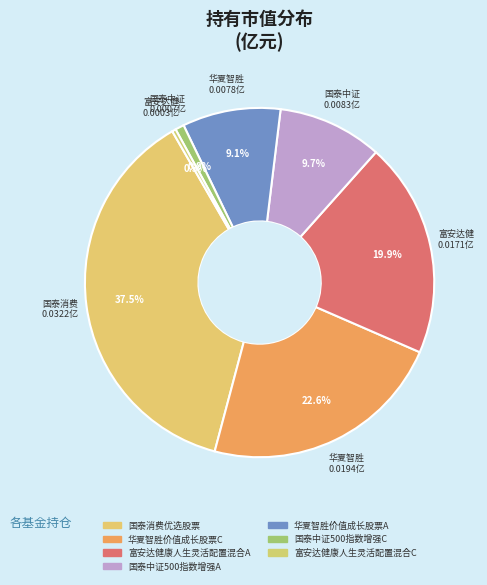

What percentage is the 富安达健康人生灵活配置混合A slice, to the nearest percent?

20%